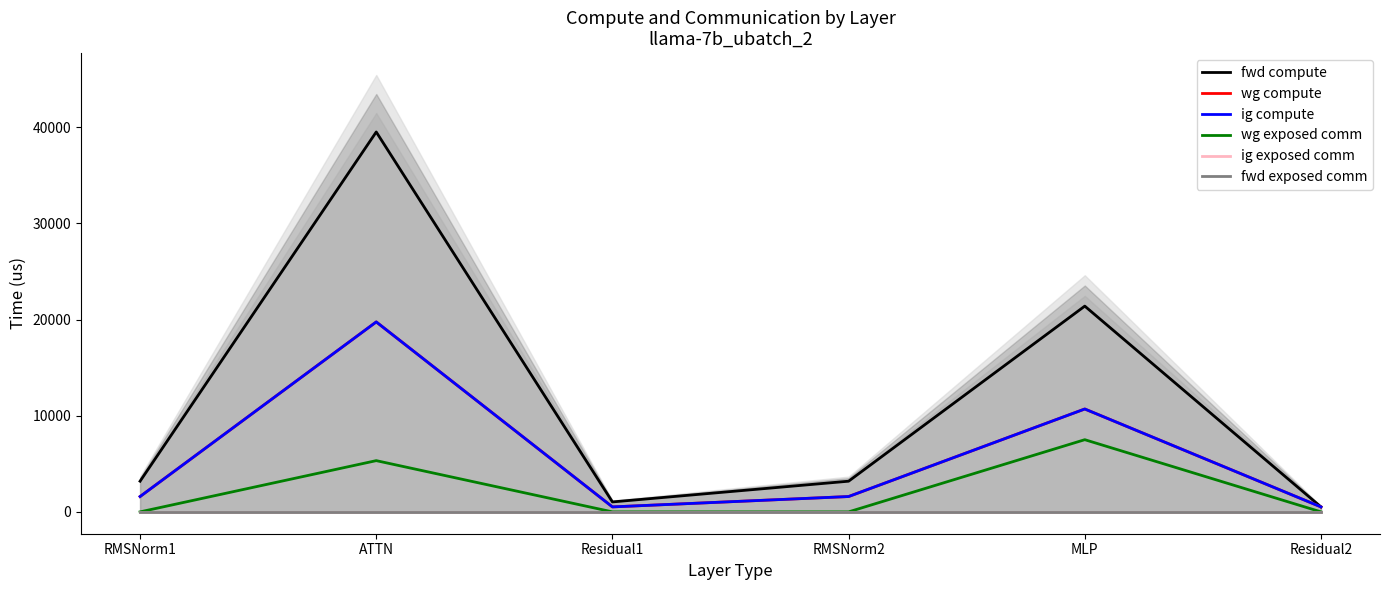

List the labels in order of wg compute value, smallest first.

Residual1, Residual2, RMSNorm1, RMSNorm2, MLP, ATTN